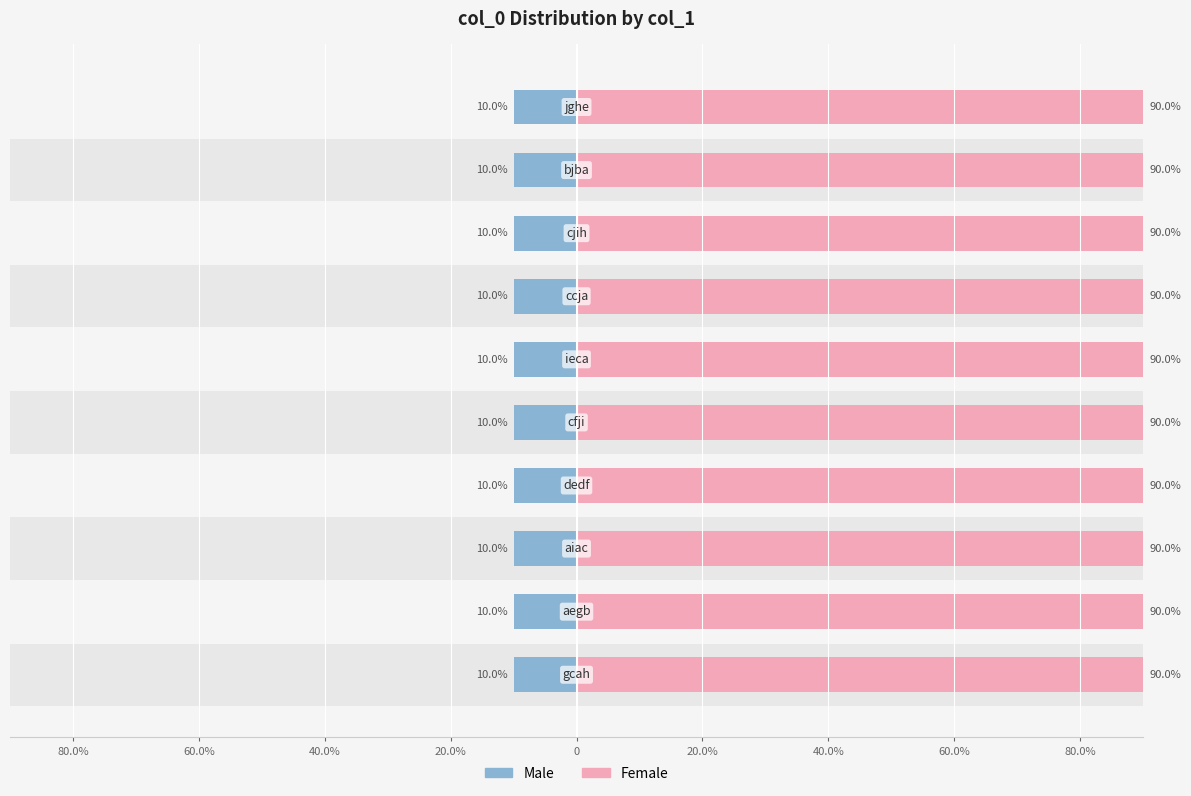

Which series has the largest range (max minus min)?

Female